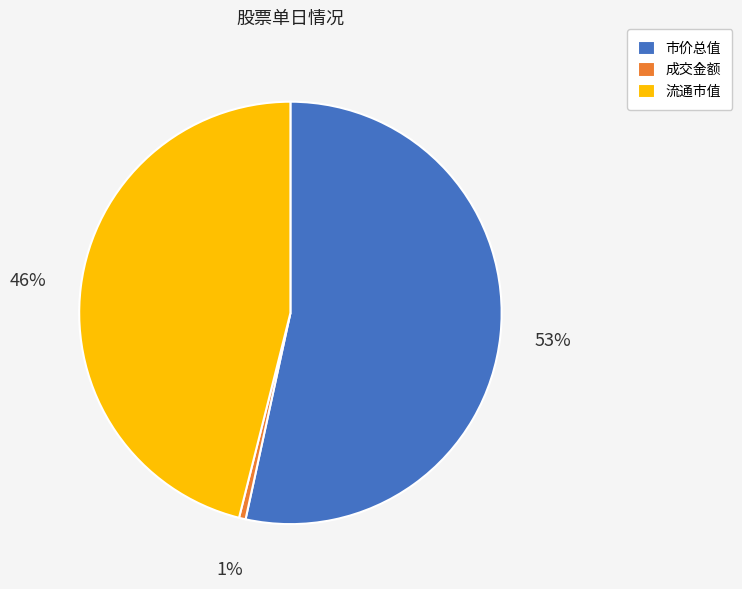

Rank the categories by value from highest to lowest.

市价总值, 流通市值, 成交金额